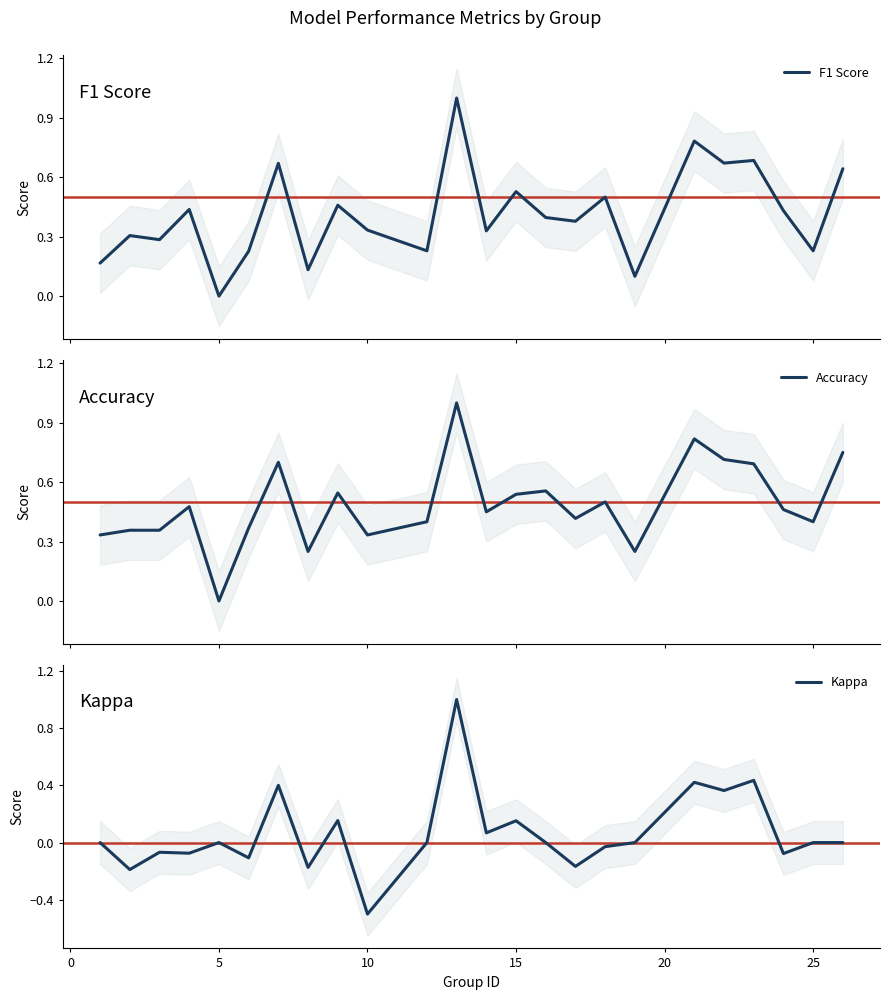

What is the minimum value for Kappa?

-0.5